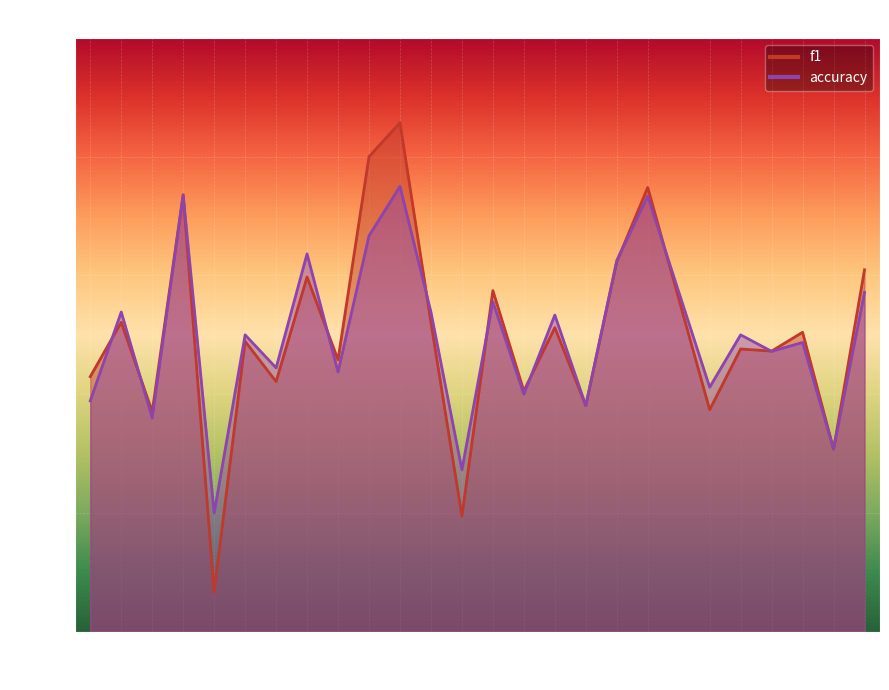

Which has a higher value, 21 or 16?

16